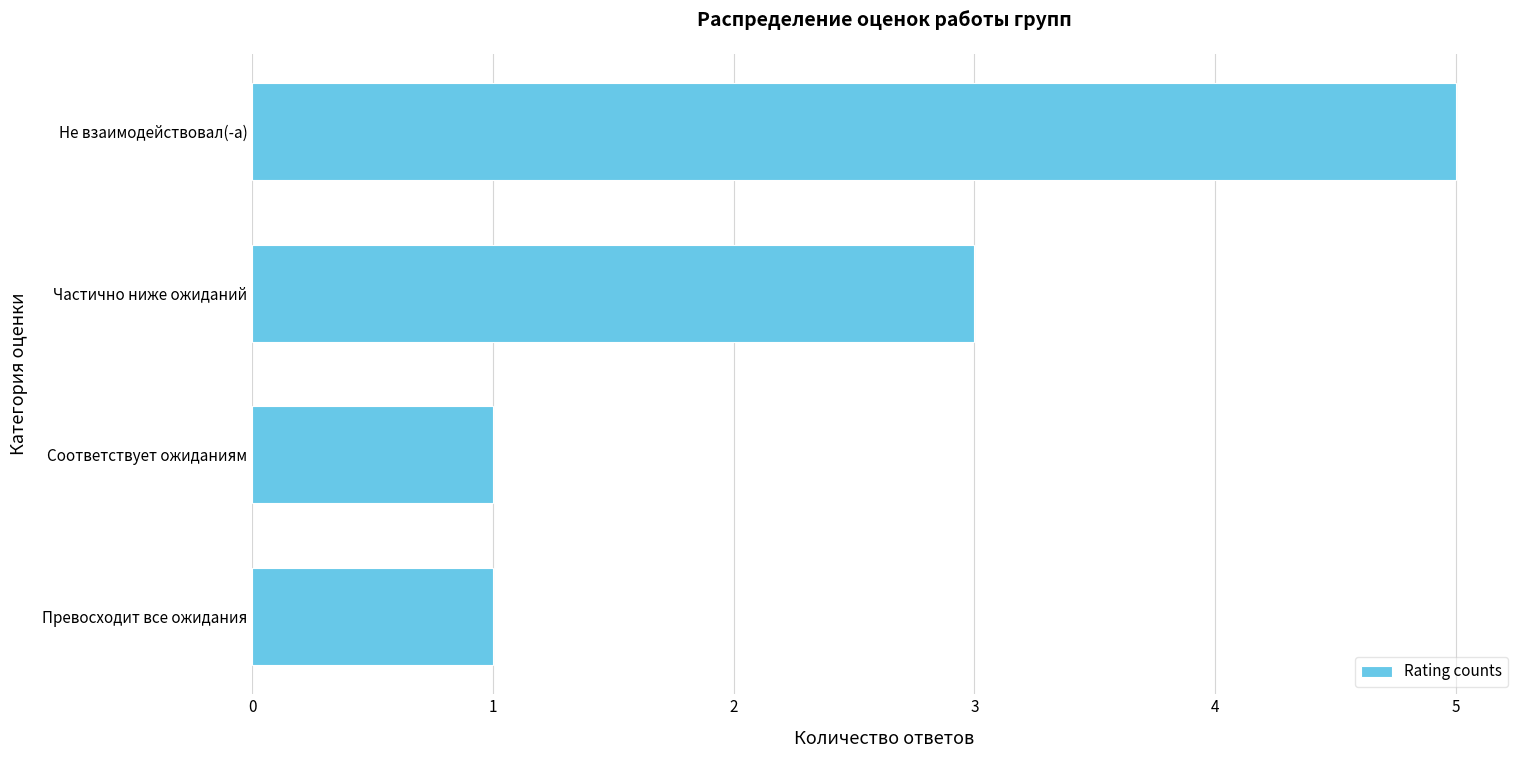

At which category does the chart reach its peak across all series?

Не взаимодействовал(-а)